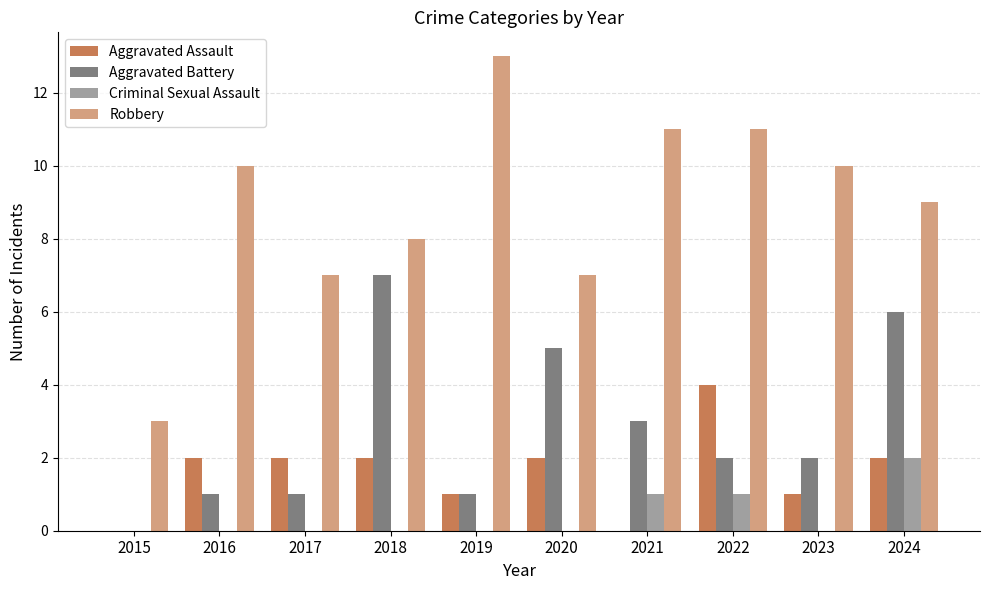

Reading left to right, what are all the values shown in this chart?

Aggravated Assault: 2015=0	2016=2	2017=2	2018=2	2019=1	2020=2	2021=0	2022=4	2023=1	2024=2
Aggravated Battery: 2015=0	2016=1	2017=1	2018=7	2019=1	2020=5	2021=3	2022=2	2023=2	2024=6
Criminal Sexual Assault: 2015=0	2016=0	2017=0	2018=0	2019=0	2020=0	2021=1	2022=1	2023=0	2024=2
Robbery: 2015=3	2016=10	2017=7	2018=8	2019=13	2020=7	2021=11	2022=11	2023=10	2024=9